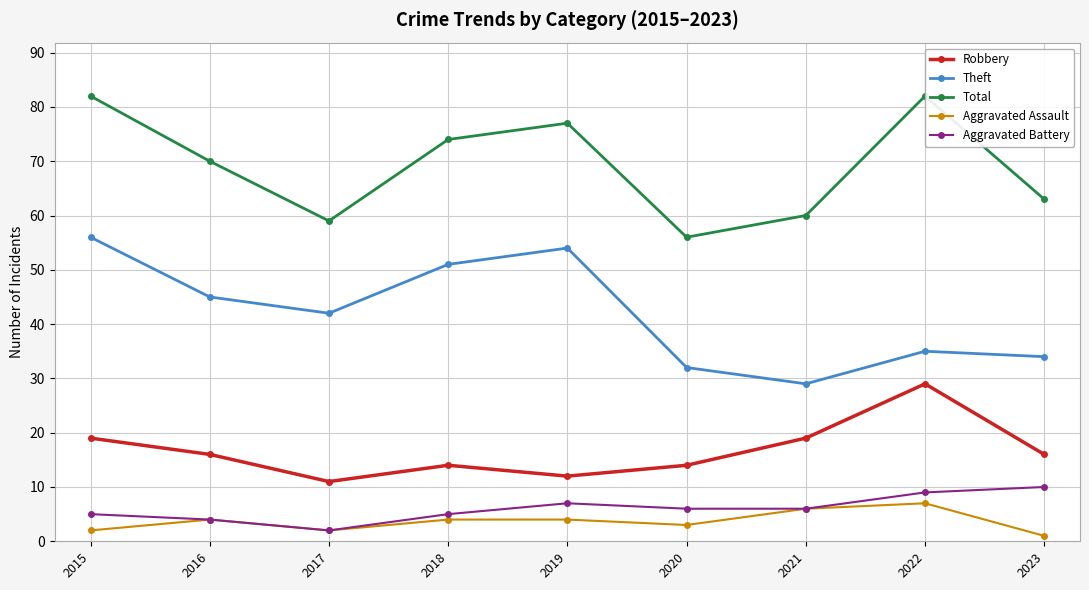

How many interior local valleys does the Aggravated Assault series have?

2